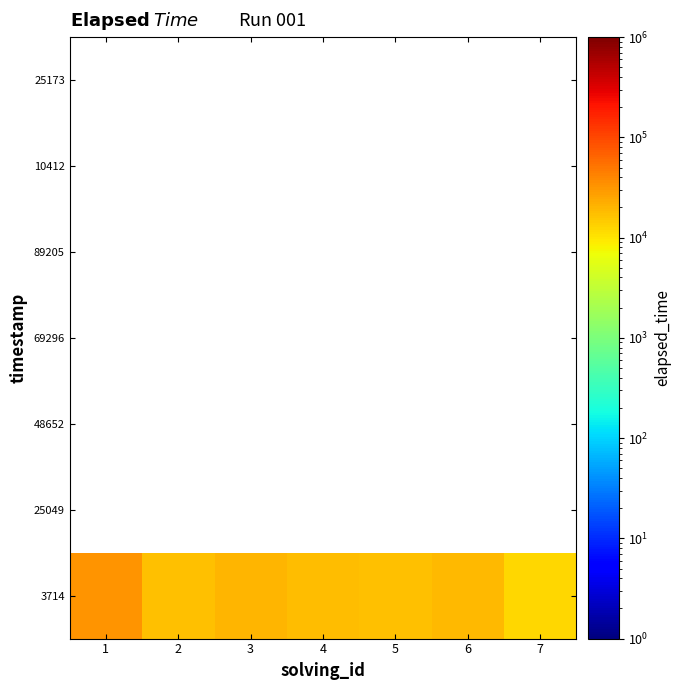

Between 7 and 6, which is larger?

6